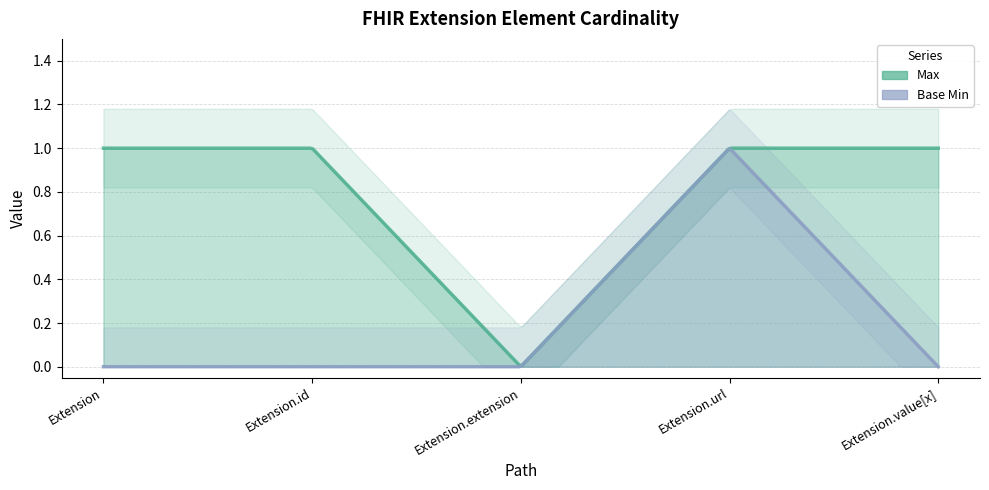

List the labels in order of Base Min value, smallest first.

Extension, Extension.id, Extension.extension, Extension.value[x], Extension.url